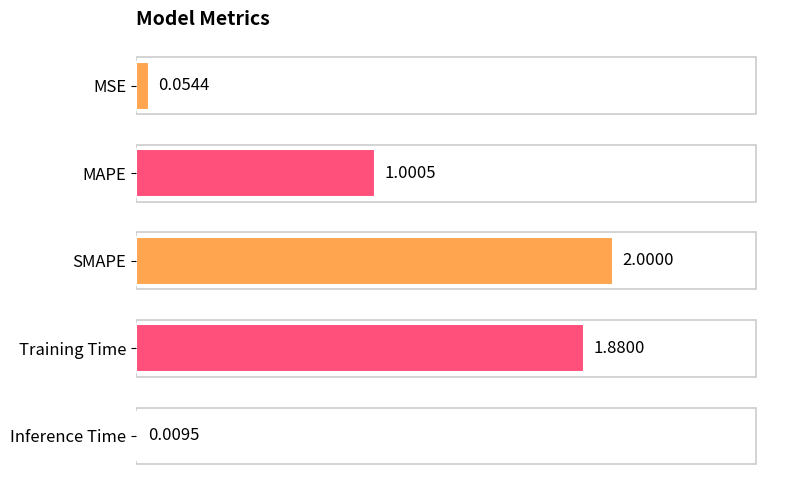

Are the bars grouped side by side (vs. stacked)?

No